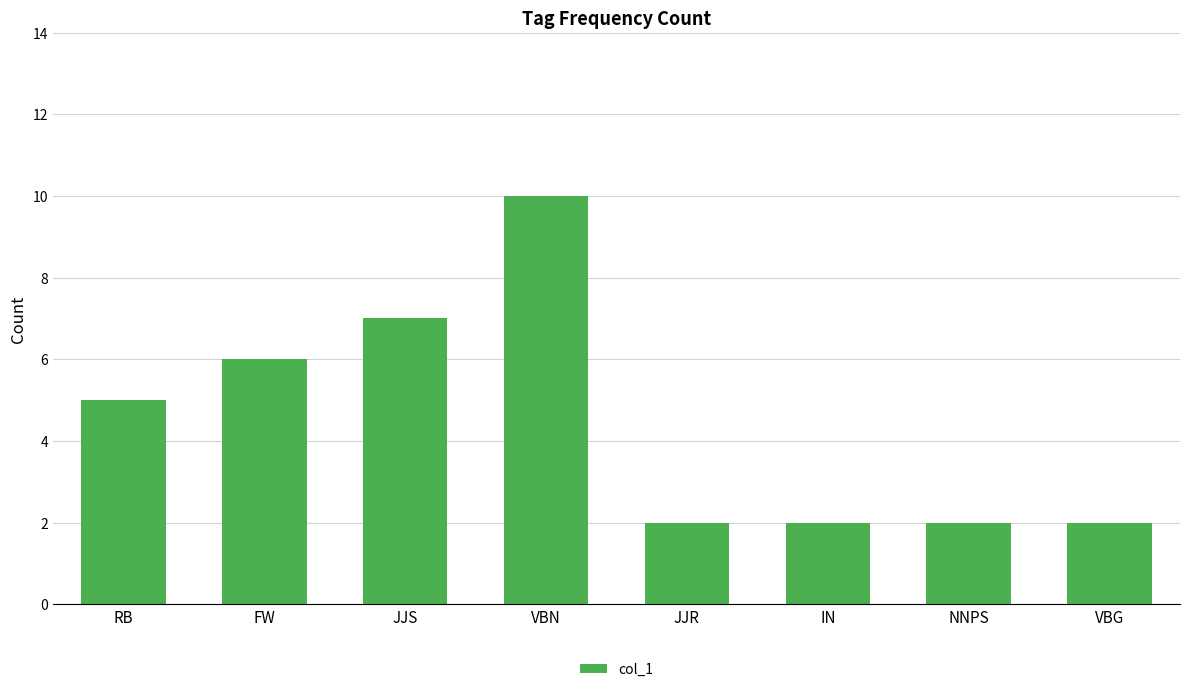

Reading left to right, extract all data points from this chart.

RB=5	FW=6	JJS=7	VBN=10	JJR=2	IN=2	NNPS=2	VBG=2